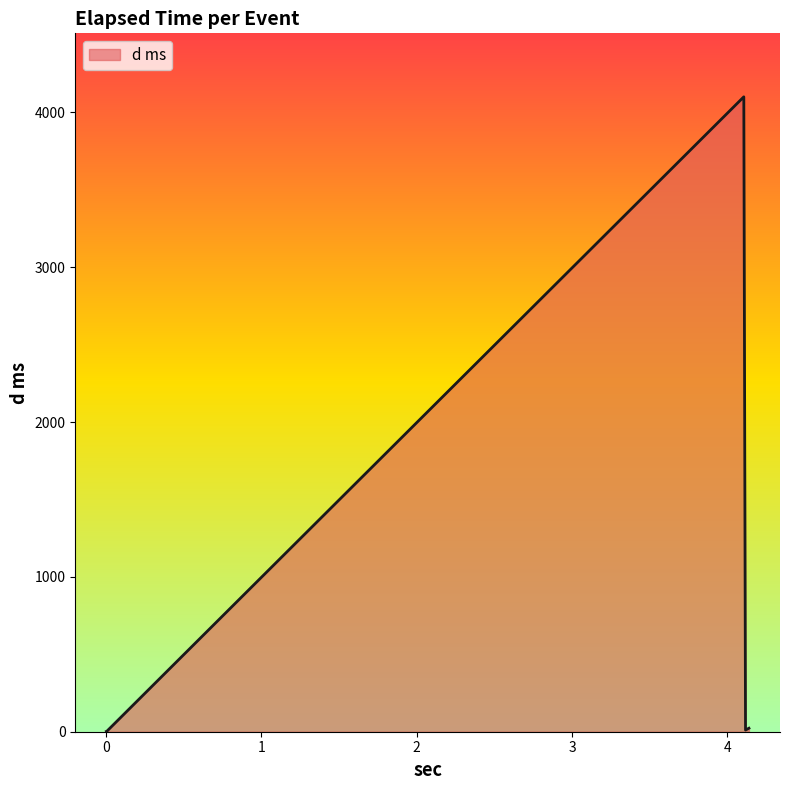

What is the average value?

827.8